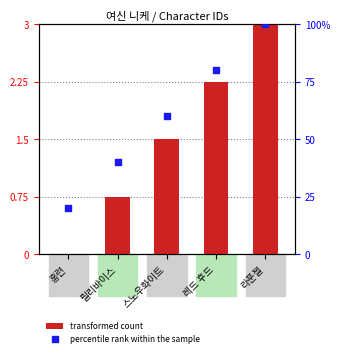

Which series has the largest Y range (max minus min)?

percentile rank within the sample